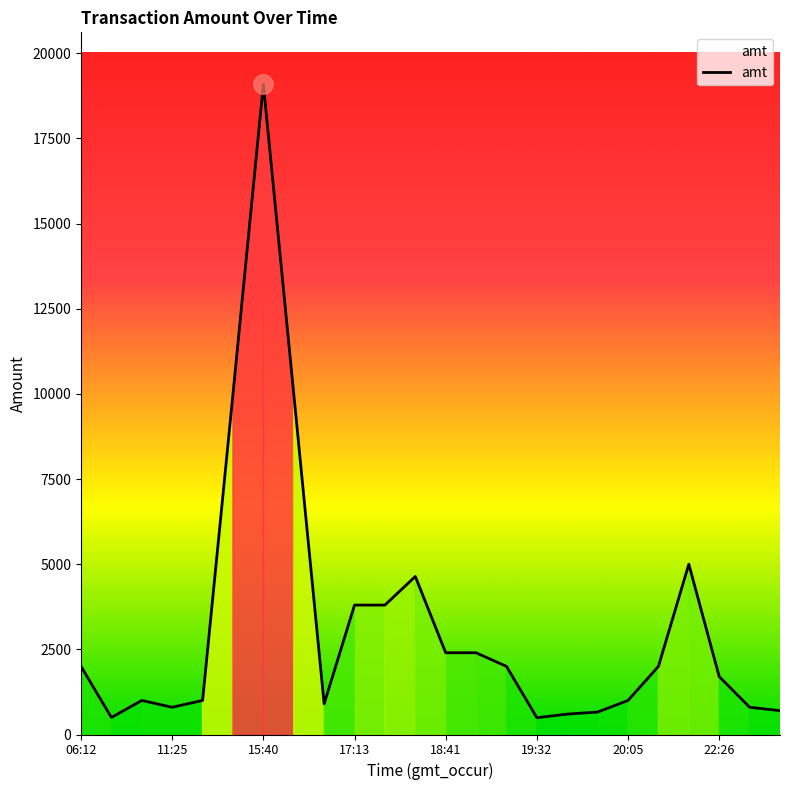

What is the smallest value displayed?

493.7